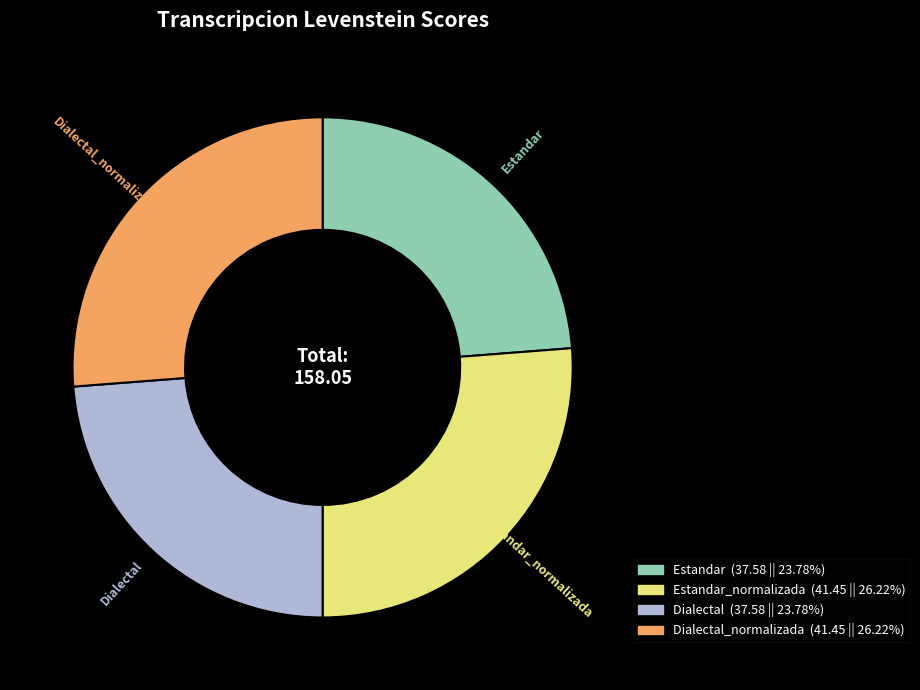

Does any single category account for the majority?

No